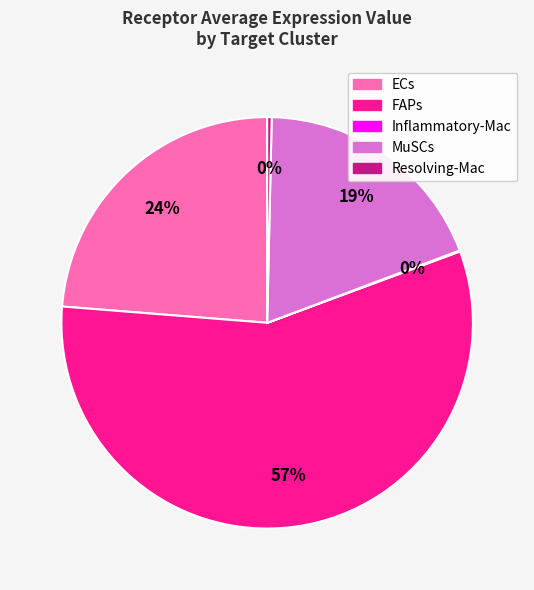

To the nearest percent, what is the difference between the largest and smallest slice percentages?

57%